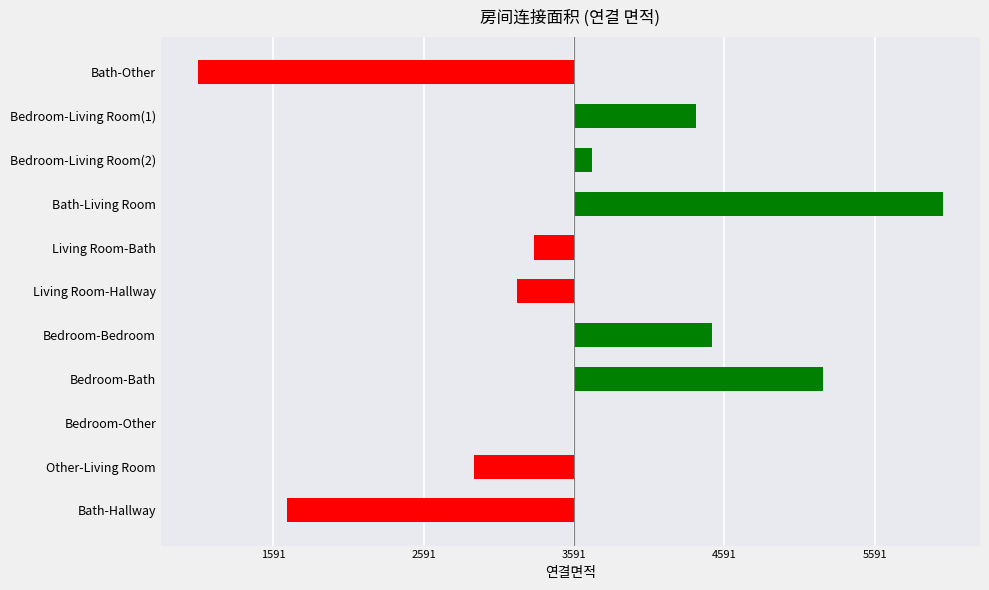

Are the bars horizontal?

Yes